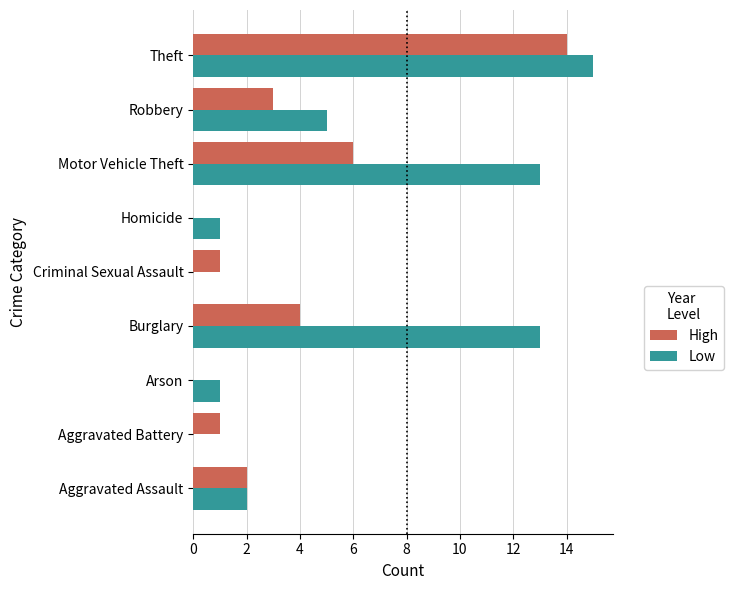

True or false: Low has a value of 5 at Robbery.

True